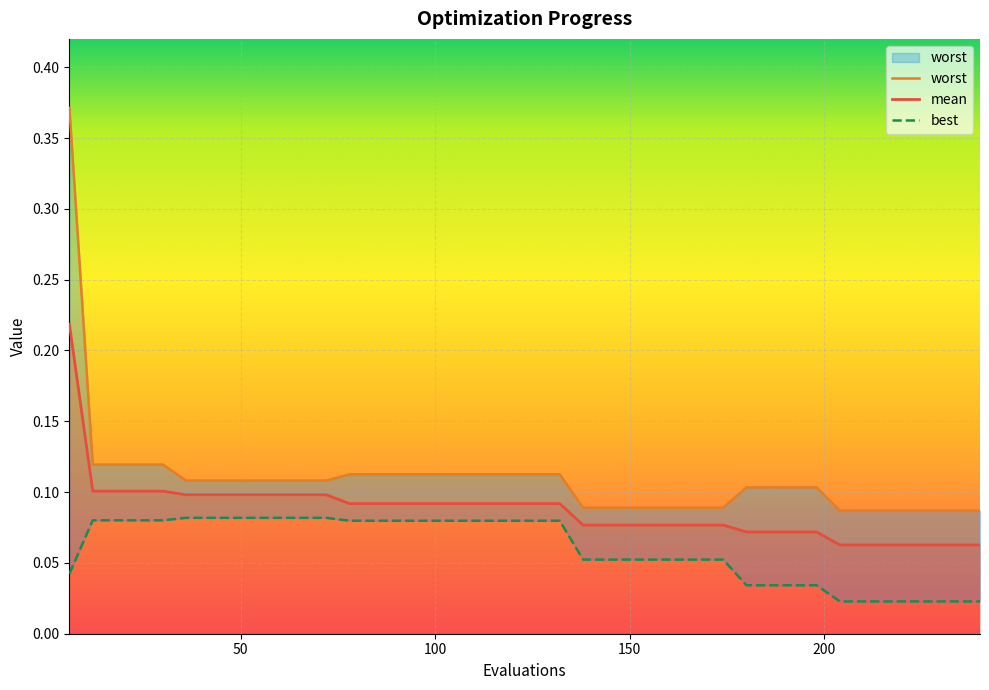

Reading left to right, transcribe all the data shown in this chart.

mean: 0.2	0.1	0.1	0.1	0.1	0.1	0.1	0.1	0.1	0.1	0.1	0.1	0.1	0.1	0.1	0.1	0.1	0.1	0.1	0.1	0.1	0.1	0.1	0.1	0.1	0.1	0.1	0.1	0.1	0.1	0.1	0.1	0.1	0.1	0.1	0.1	0.1	0.1	0.1	0.1
best: 0.0	0.1	0.1	0.1	0.1	0.1	0.1	0.1	0.1	0.1	0.1	0.1	0.1	0.1	0.1	0.1	0.1	0.1	0.1	0.1	0.1	0.1	0.1	0.1	0.1	0.1	0.1	0.1	0.1	0.0	0.0	0.0	0.0	0.0	0.0	0.0	0.0	0.0	0.0	0.0
worst: 0.4	0.1	0.1	0.1	0.1	0.1	0.1	0.1	0.1	0.1	0.1	0.1	0.1	0.1	0.1	0.1	0.1	0.1	0.1	0.1	0.1	0.1	0.1	0.1	0.1	0.1	0.1	0.1	0.1	0.1	0.1	0.1	0.1	0.1	0.1	0.1	0.1	0.1	0.1	0.1